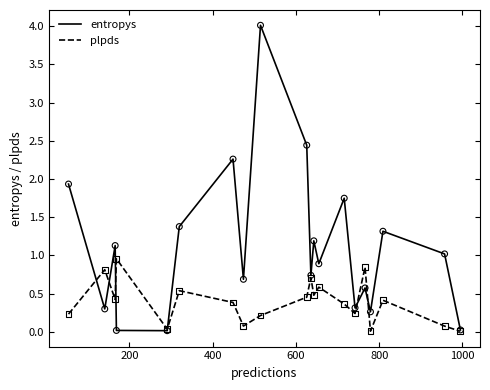

What are all the series names shown in the legend?

entropys, plpds